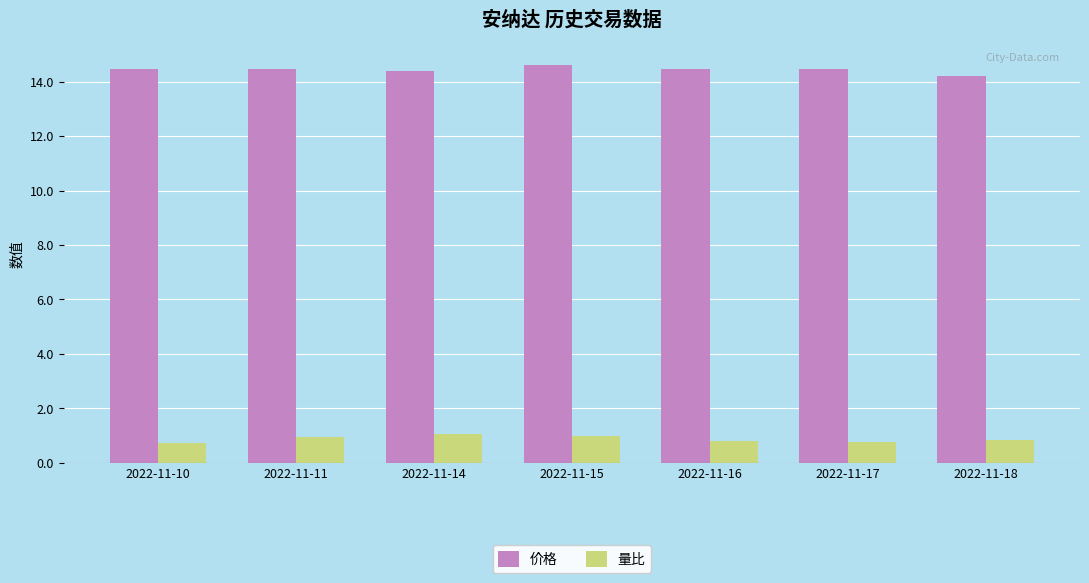

What are all the series names shown in the legend?

价格, 量比